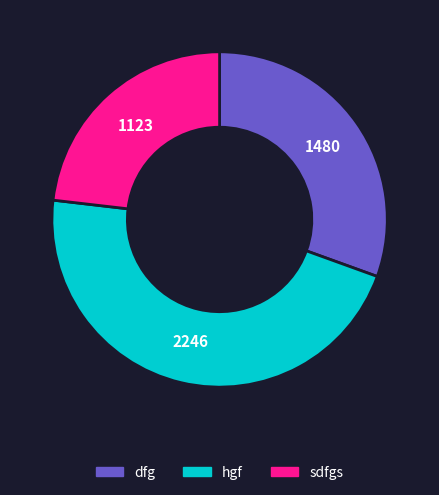

Approximately how many times larger is the value at dfg compared to hgf?

0.7